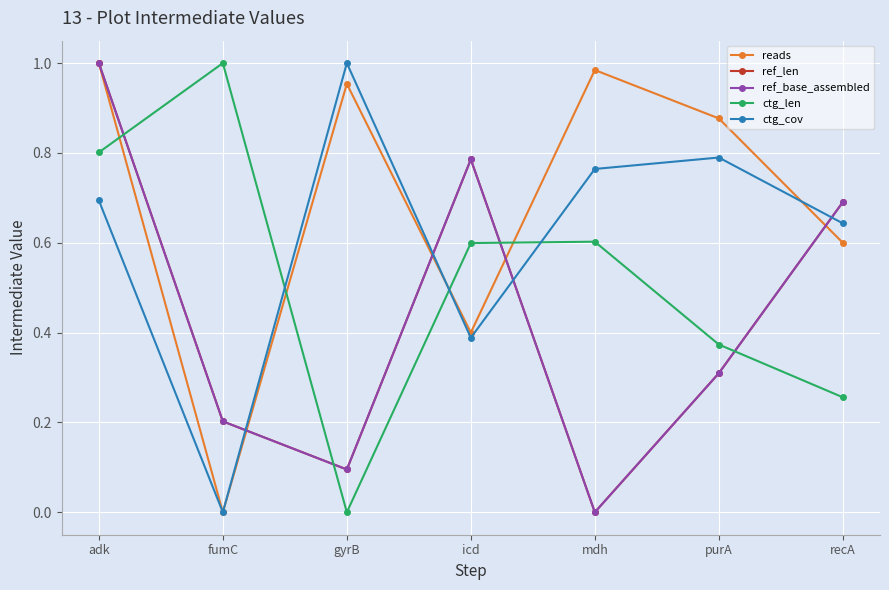

Does the chart have visible grid lines?

Yes